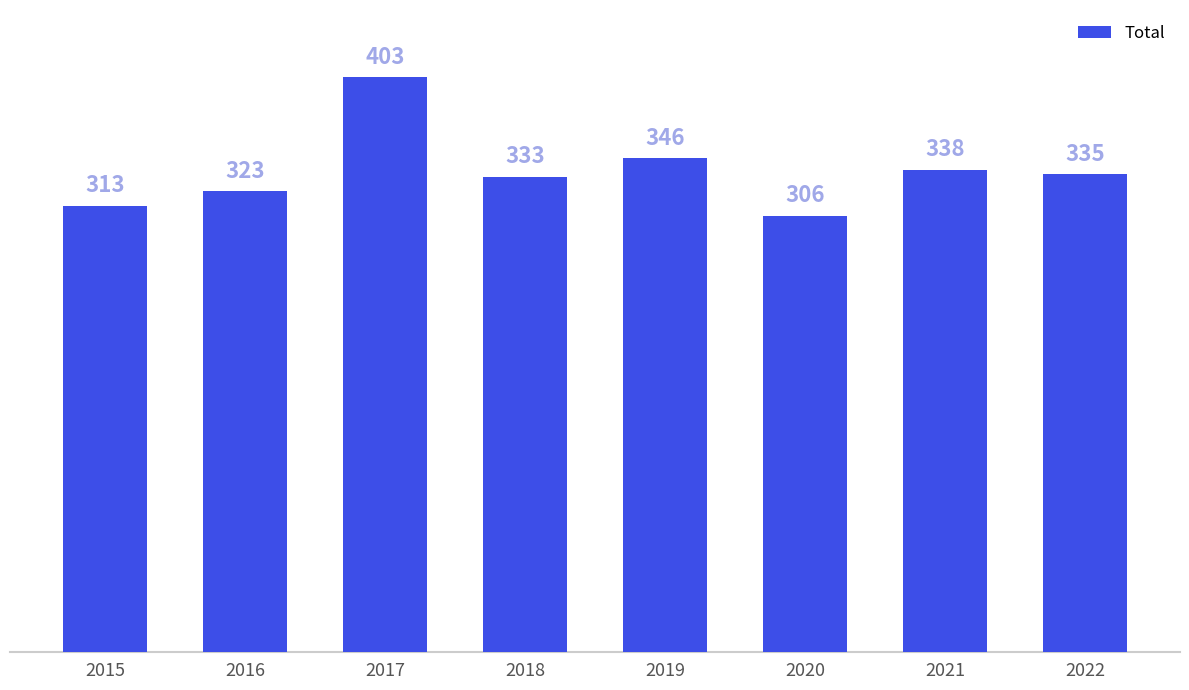

How many categories are shown in the chart?

8